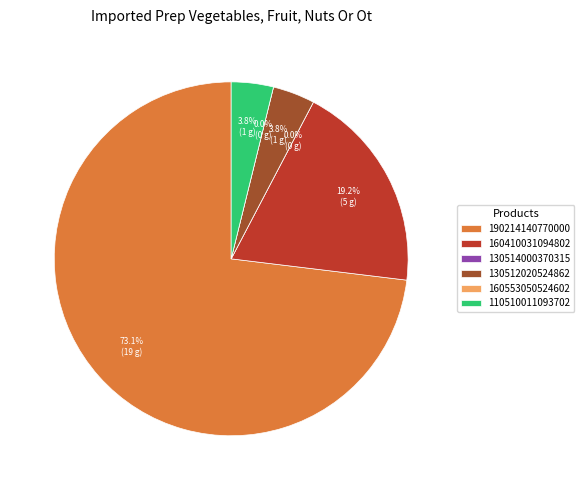

Which category accounts for the majority?

190214140770000